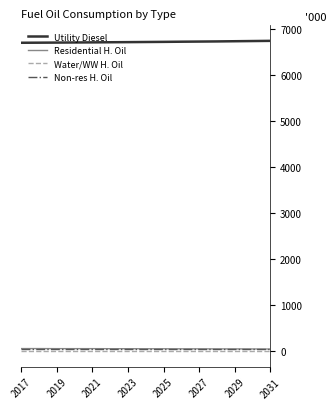

Which series has the largest total across all categories?

Utility Diesel